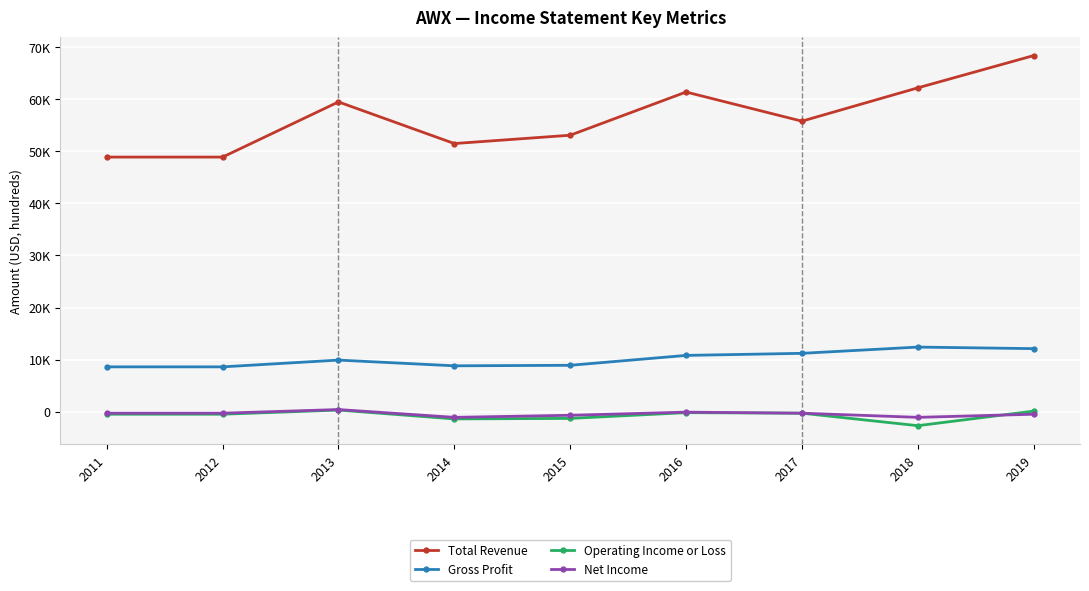

What are all the series names shown in the legend?

Total Revenue, Gross Profit, Operating Income or Loss, Net Income